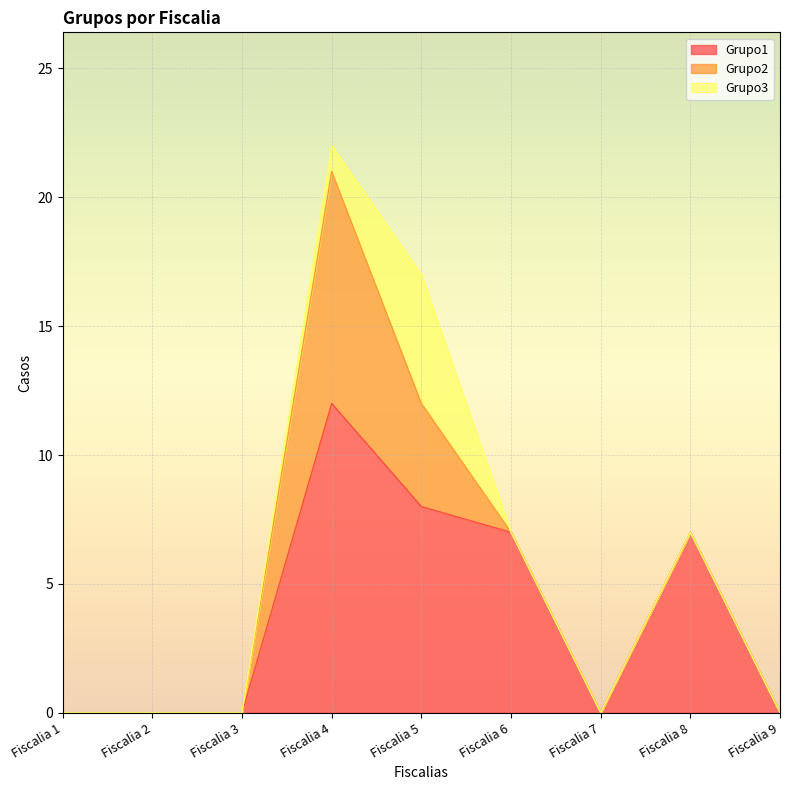

Which series has the widest spread of values?

Grupo1